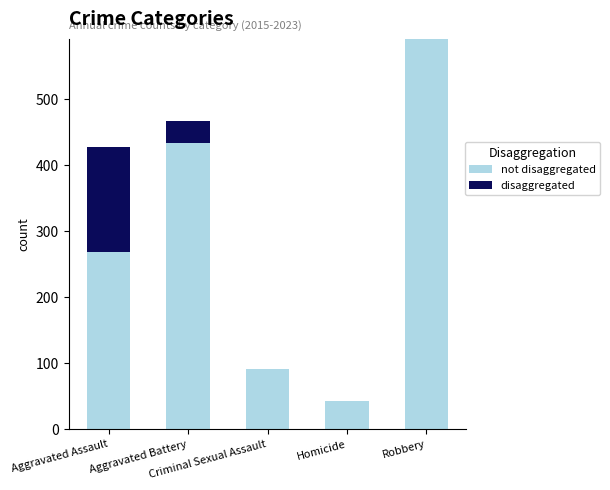

Count the number of data series in this chart.

2